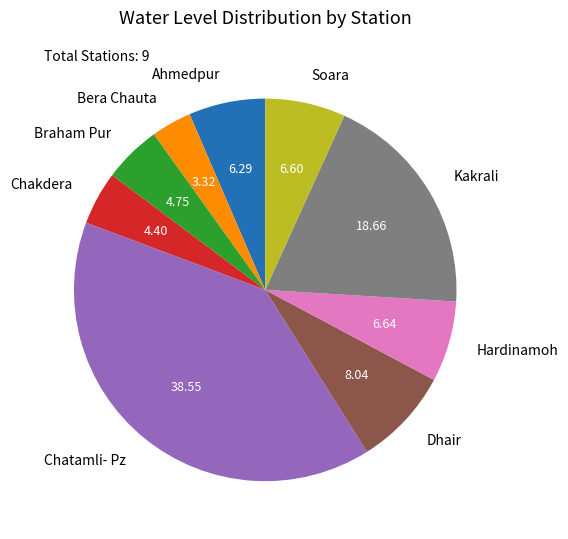

Which has a higher value, Braham Pur or Chatamli- Pz?

Chatamli- Pz